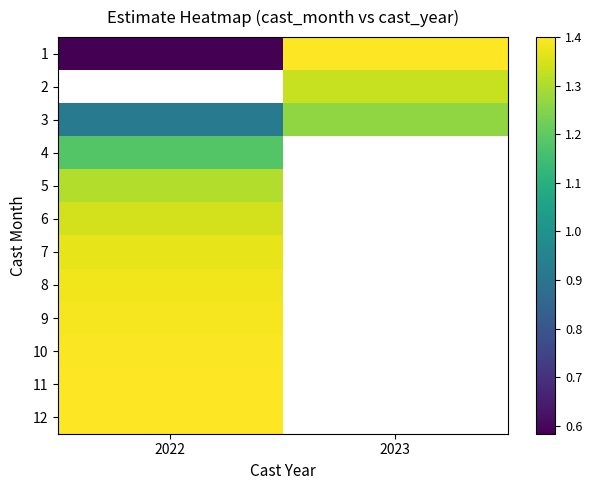

At which label does 1 reach its minimum?

2022